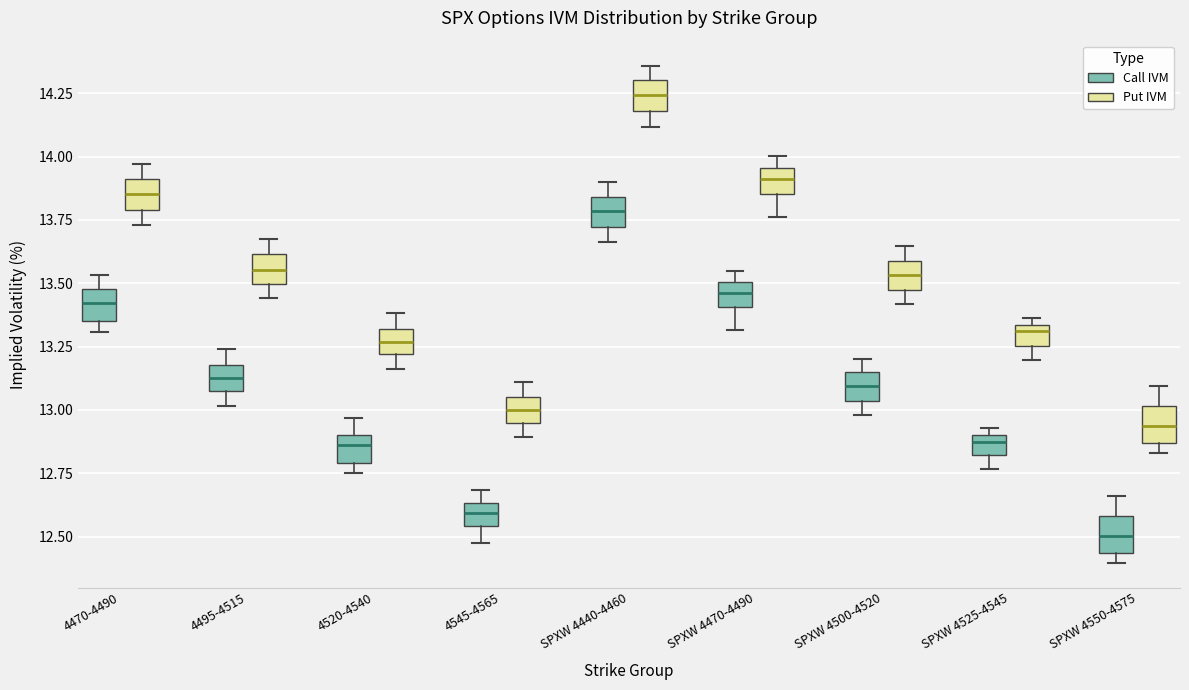

Which box has the highest median line?

SPXW 4440-4460 (Put IVM)